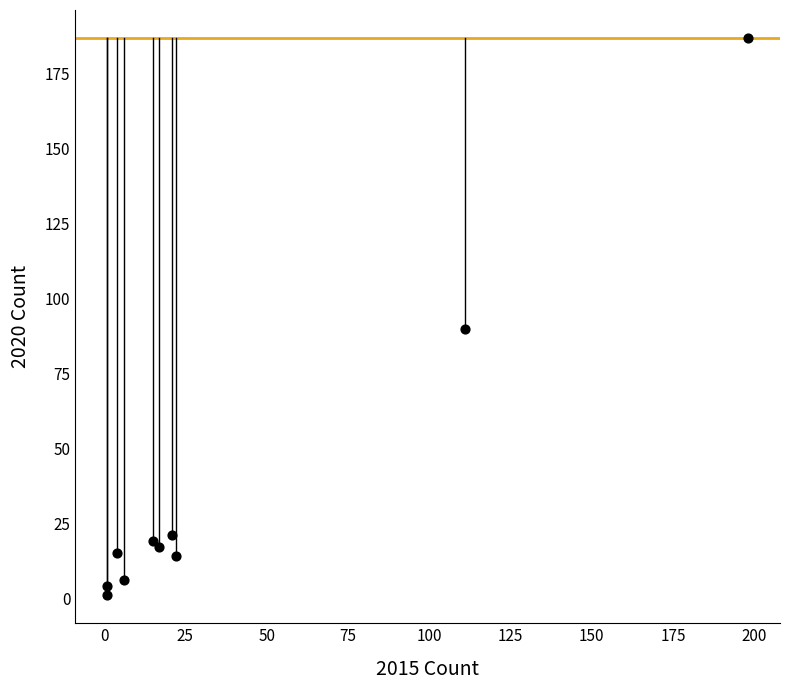

What Y value in the scatter plot is closest to 94?

90